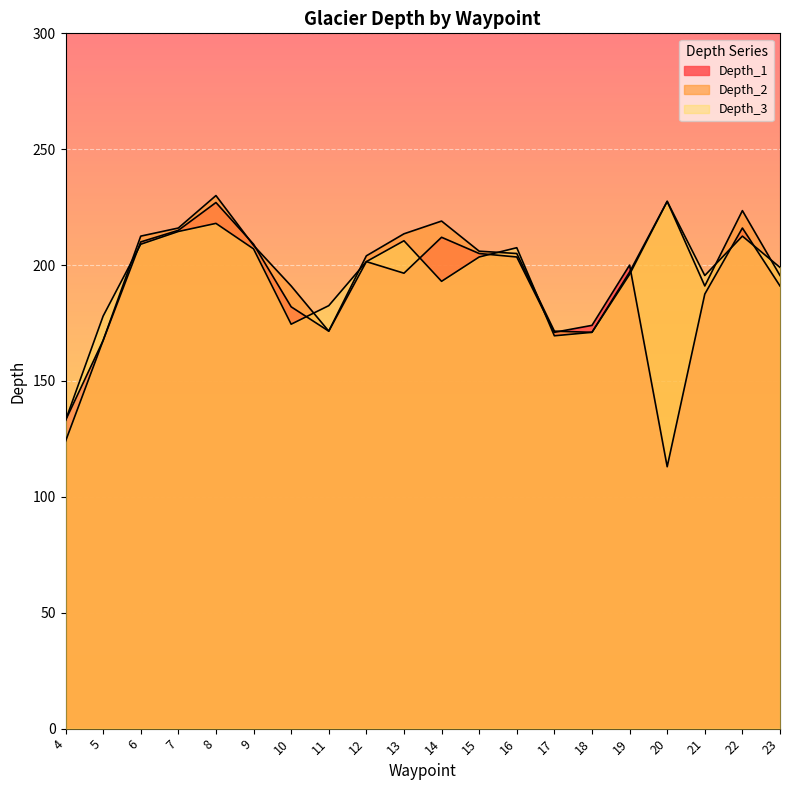

At which category does Depth_2 reach its first local peak?

8